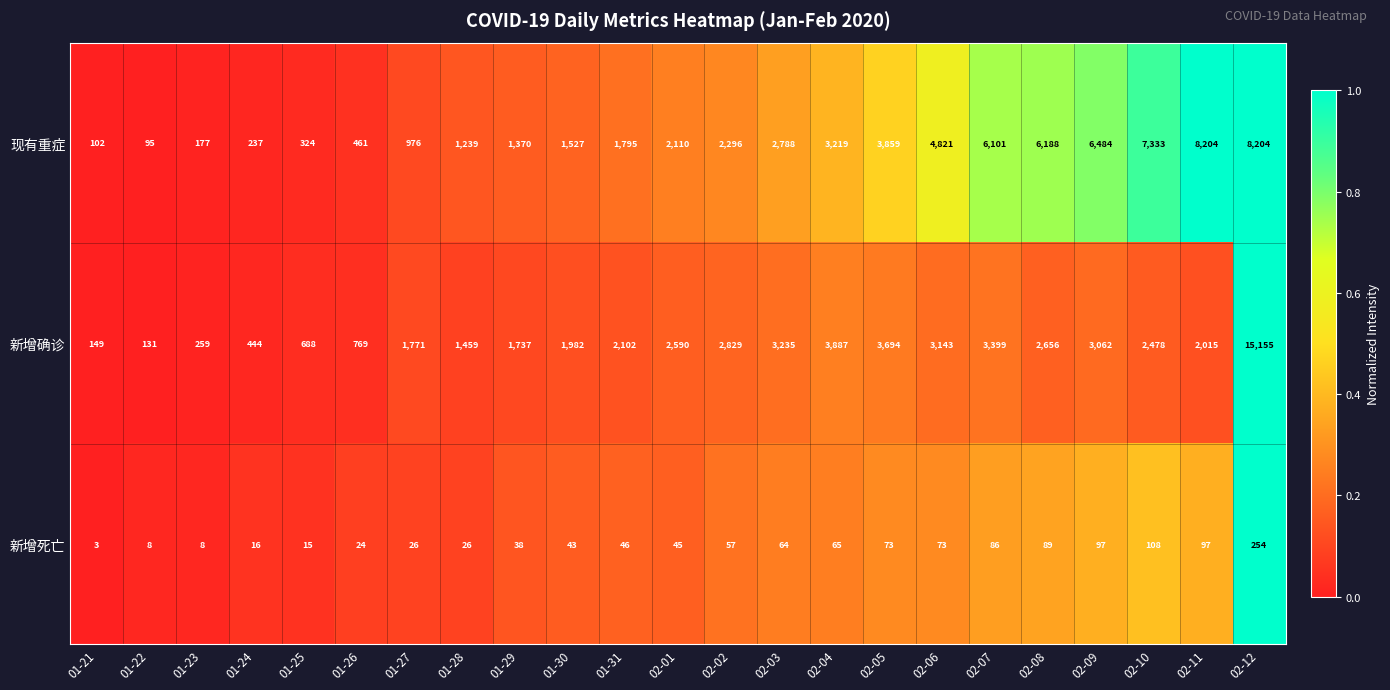

What is the sum of the 新增确诊 values at 02-05 and 02-10?

6172